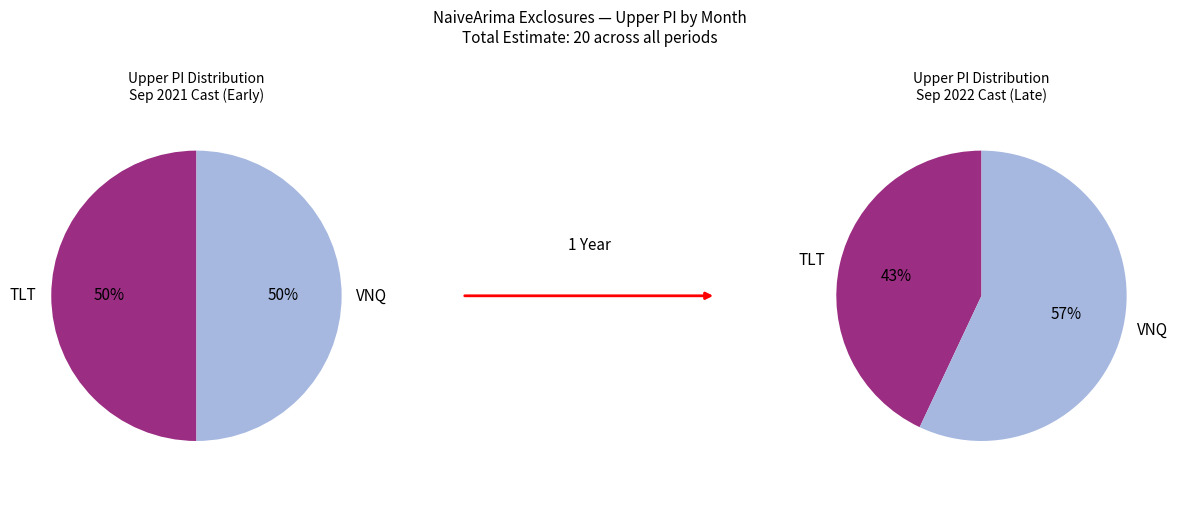

The 7 slice represents 1% of the pie. True or false?

False